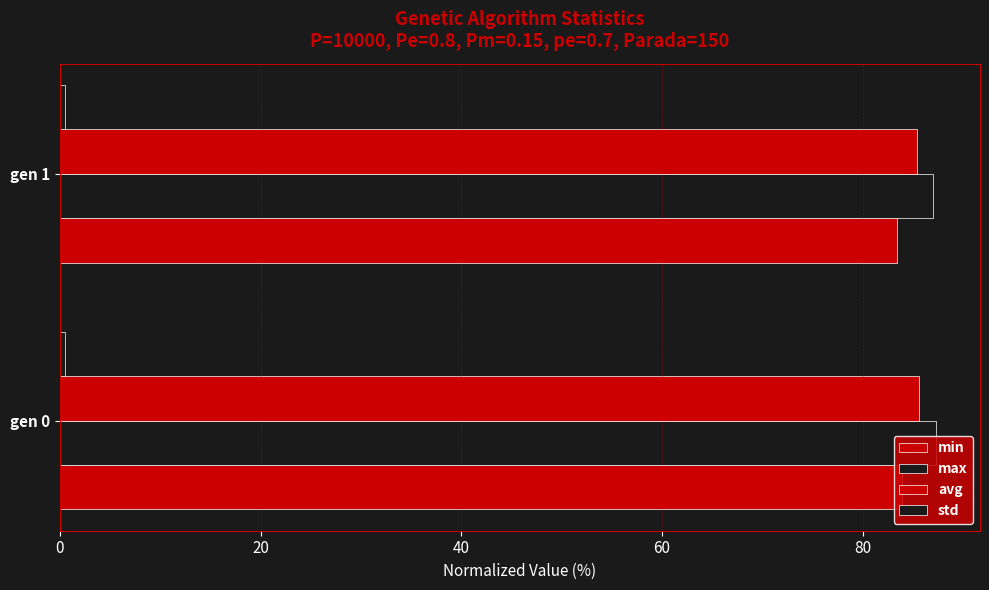

Which series has the widest spread of values?

min